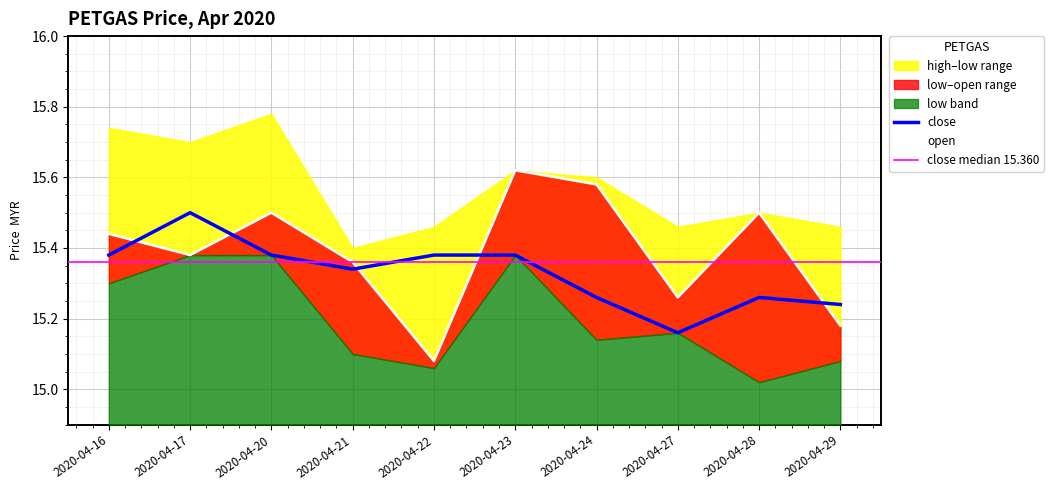

Reading left to right, list all the values displayed in this chart.

open: 15.4	15.4	15.5	15.4	15.1	15.6	15.6	15.3	15.5	15.2
close: 15.4	15.5	15.4	15.3	15.4	15.4	15.3	15.2	15.3	15.2